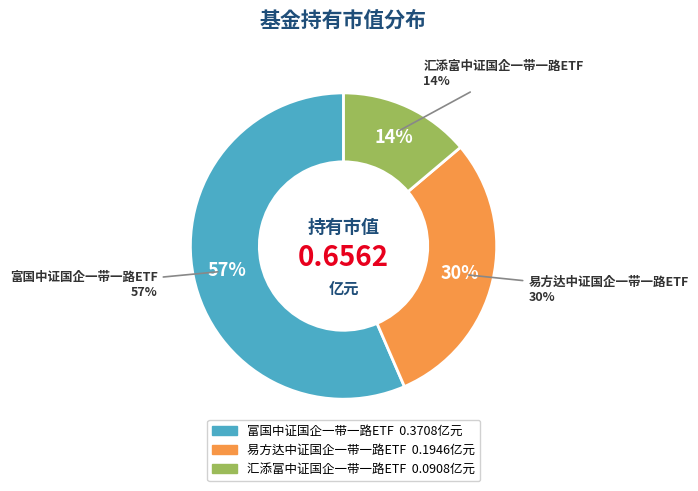

What is the change in value from 易方达中证国企一带一路ETF to 汇添富中证国企一带一路ETF?

-0.1